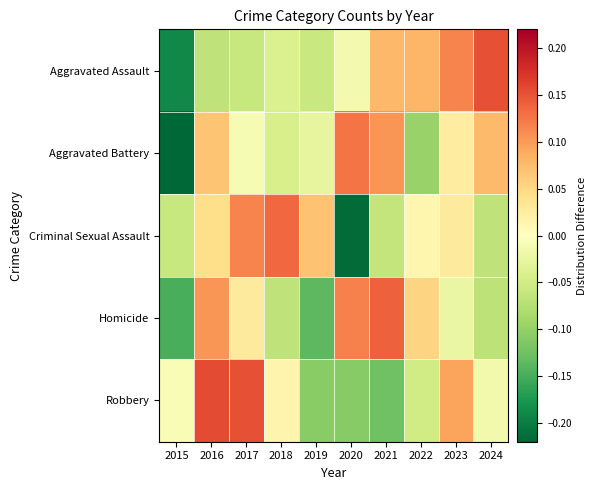

Reading right to left, transcribe all the data shown in this chart.

Aggravated Assault: 2024=0.2	2023=0.1	2022=0.1	2021=0.1	2020=-0.0	2019=-0.1	2018=-0.0	2017=-0.1	2016=-0.1	2015=-0.2
Aggravated Battery: 2024=0.1	2023=0.0	2022=-0.1	2021=0.1	2020=0.1	2019=-0.0	2018=-0.0	2017=-0.0	2016=0.1	2015=-0.2
Criminal Sexual Assault: 2024=-0.1	2023=0.0	2022=0.0	2021=-0.1	2020=-0.2	2019=0.1	2018=0.1	2017=0.1	2016=0.0	2015=-0.1
Homicide: 2024=-0.1	2023=-0.0	2022=0.1	2021=0.1	2020=0.1	2019=-0.1	2018=-0.1	2017=0.0	2016=0.1	2015=-0.1
Robbery: 2024=-0.0	2023=0.1	2022=-0.0	2021=-0.1	2020=-0.1	2019=-0.1	2018=0.0	2017=0.2	2016=0.2	2015=-0.0